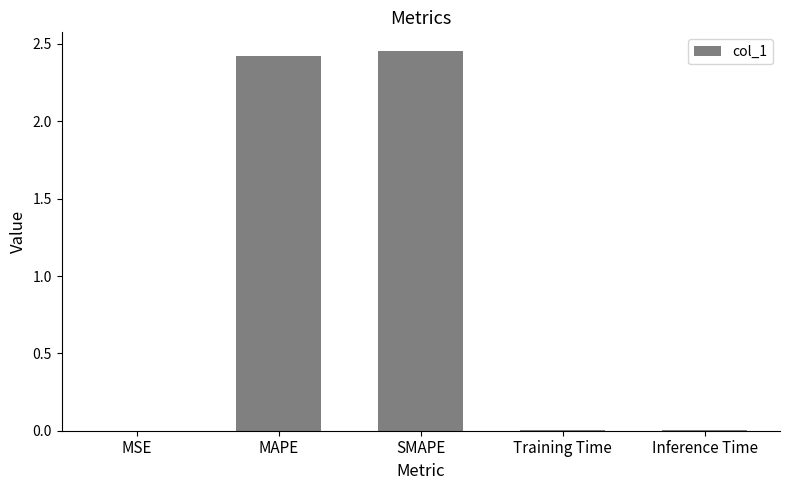

The chart shows a value of 1.2 at MAPE. True or false?

False